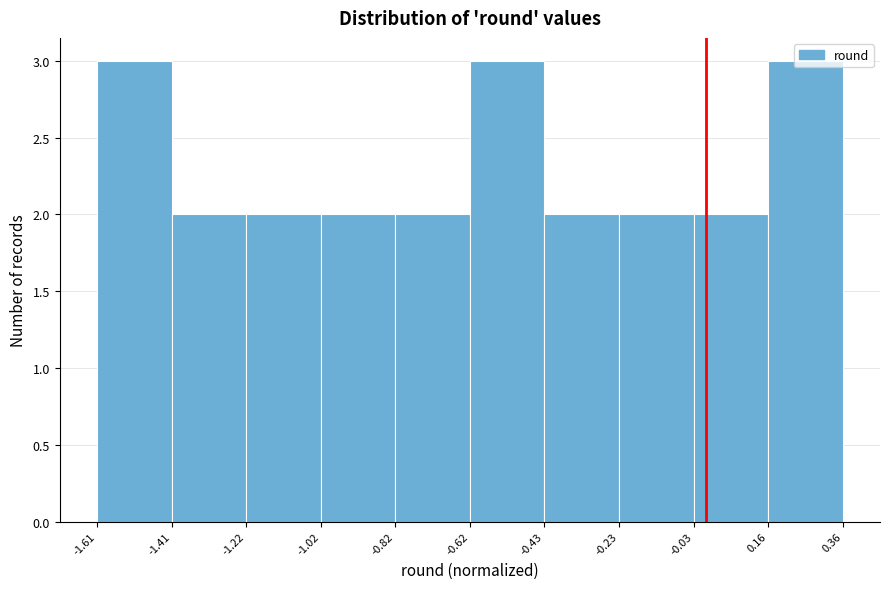

Reading left to right, transcribe this chart: for each bar, give the range it covers on the x-axis and its height. The values are not printed on the chart, so give them approximately, as read against the axis.

-1.61 to -1.41: 3
-1.41 to -1.22: 2
-1.22 to -1.02: 2
-1.02 to -0.82: 2
-0.82 to -0.62: 2
-0.62 to -0.43: 3
-0.43 to -0.23: 2
-0.23 to -0.03: 2
-0.03 to 0.16: 2
0.16 to 0.36: 3